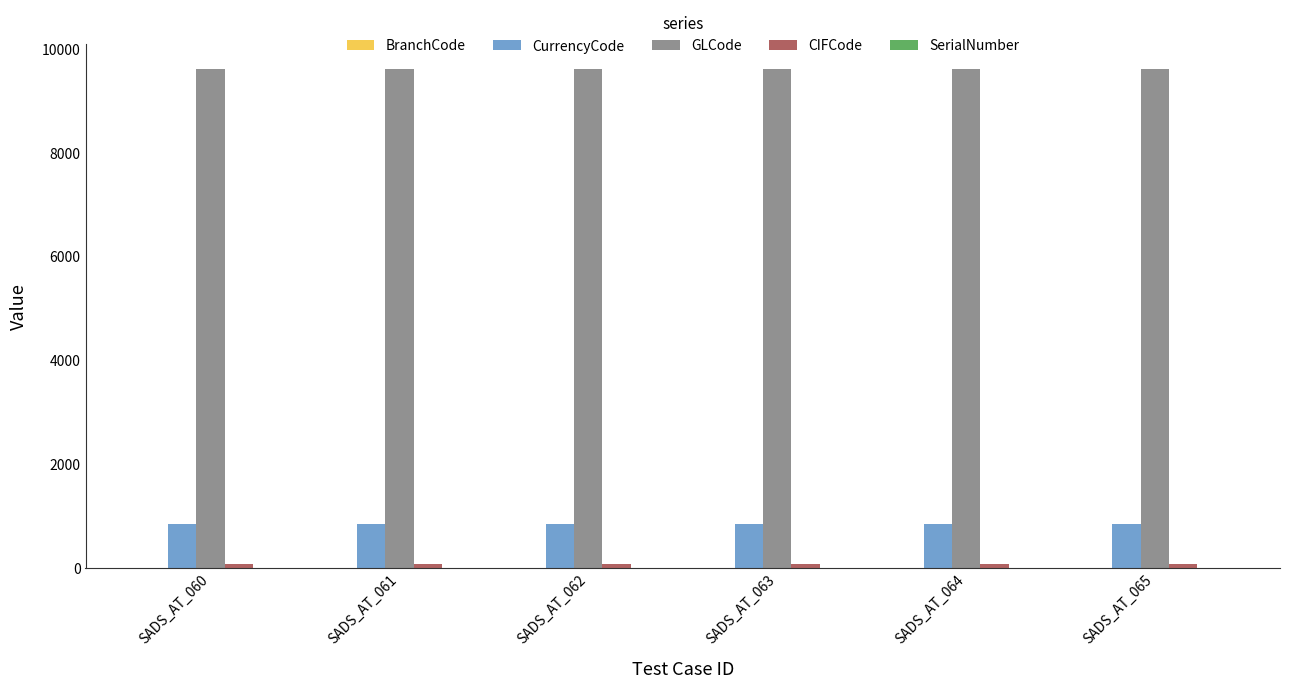

What is the highest value of the GLCode series?

9604